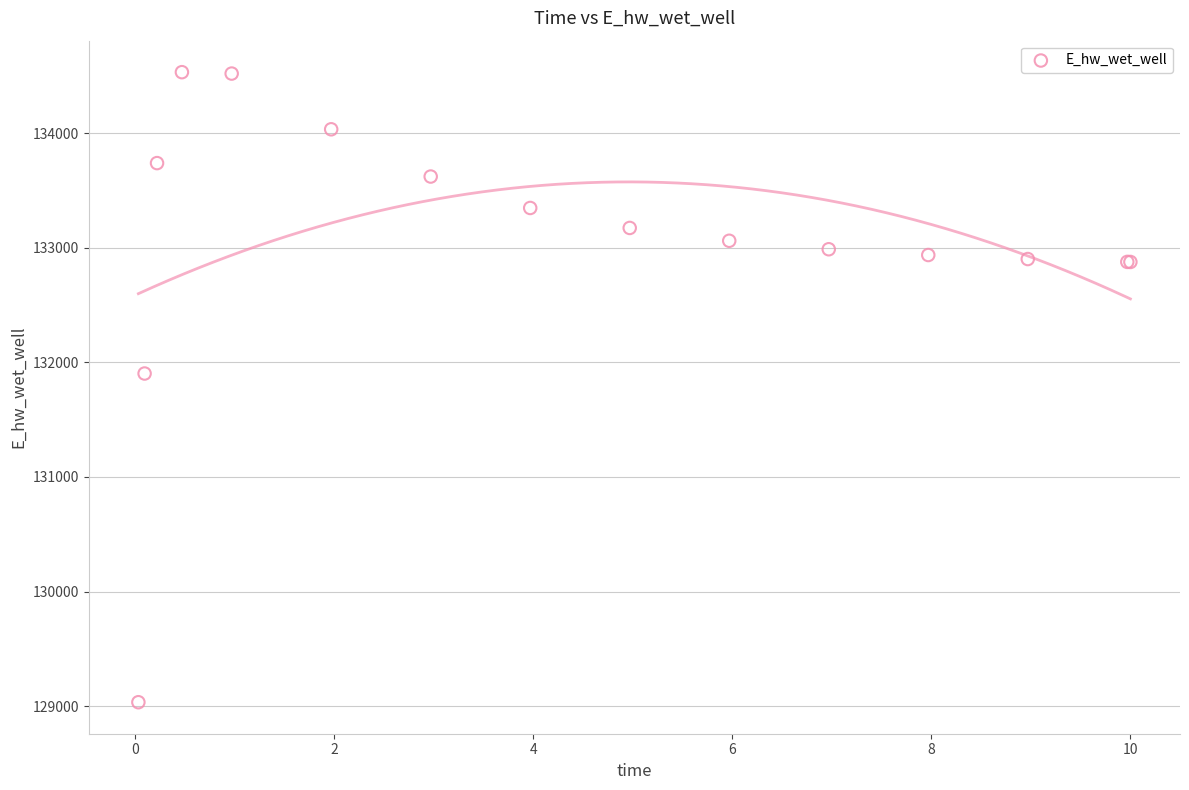

What Y value in the scatter plot is closest to 131782?

131902.2